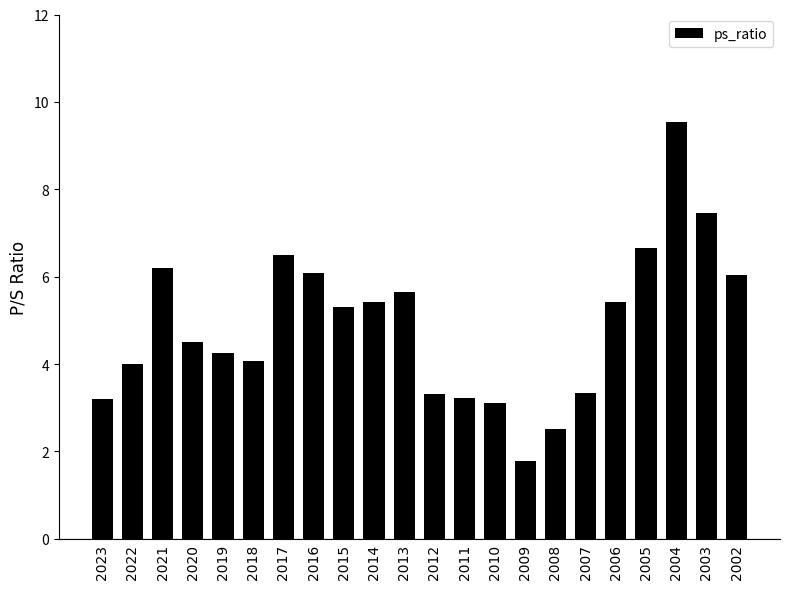

How many bars are there in total?

22